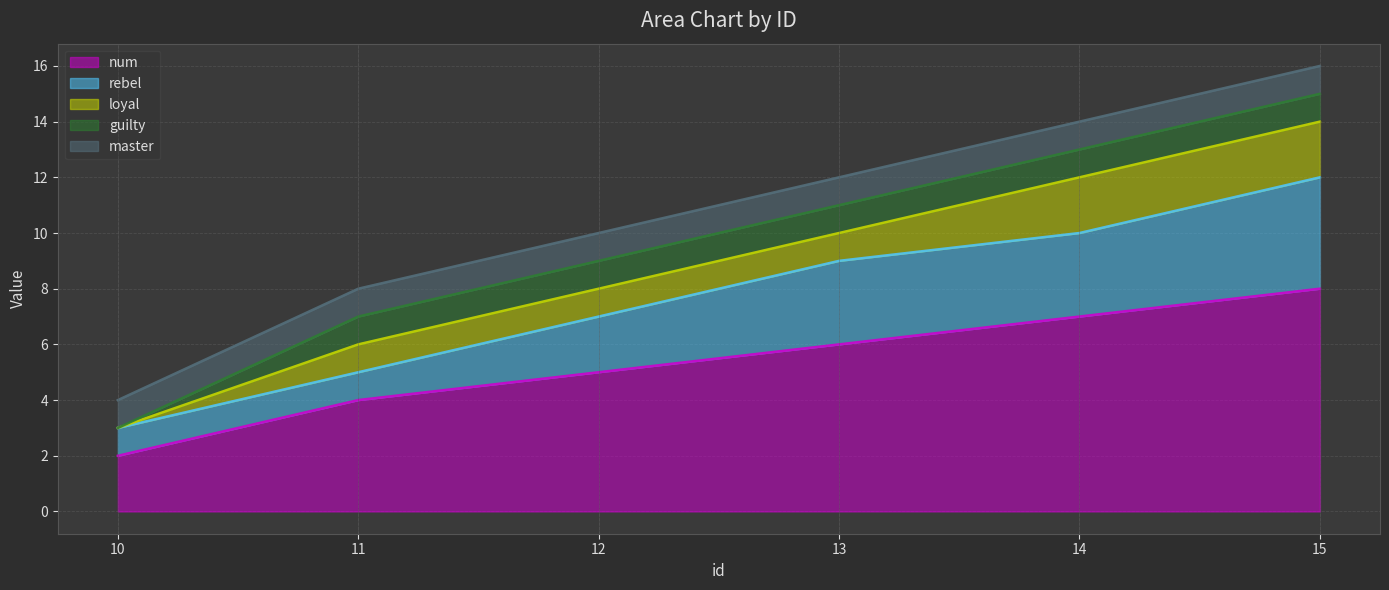

How many categories are shown in the chart?

6